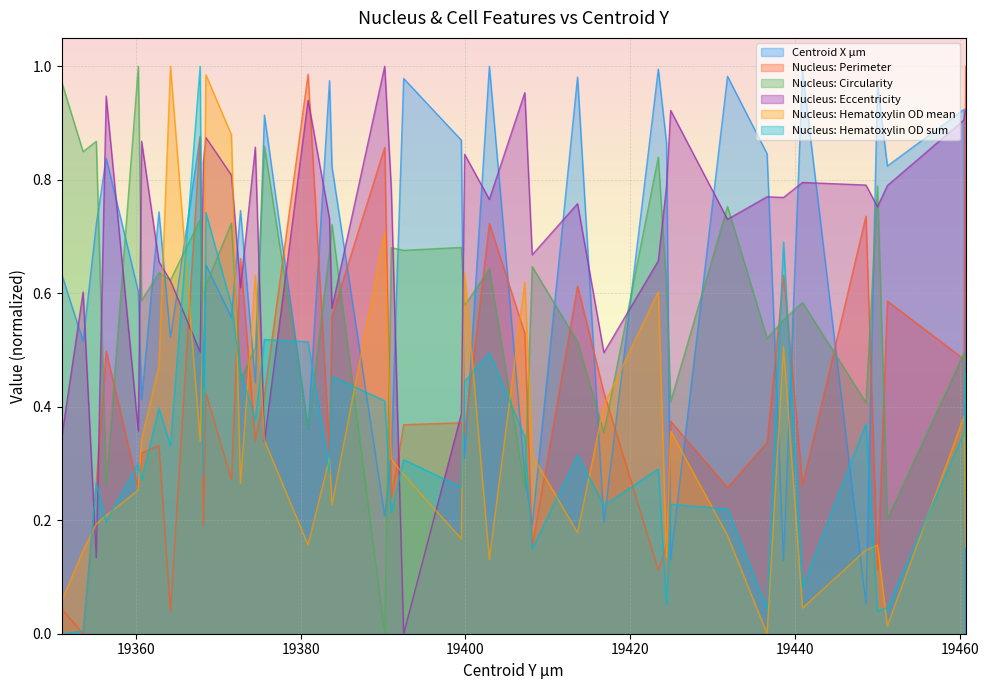

Between 19360.7 and 19390.2, which series saw the biggest shift?

Nucleus: Circularity